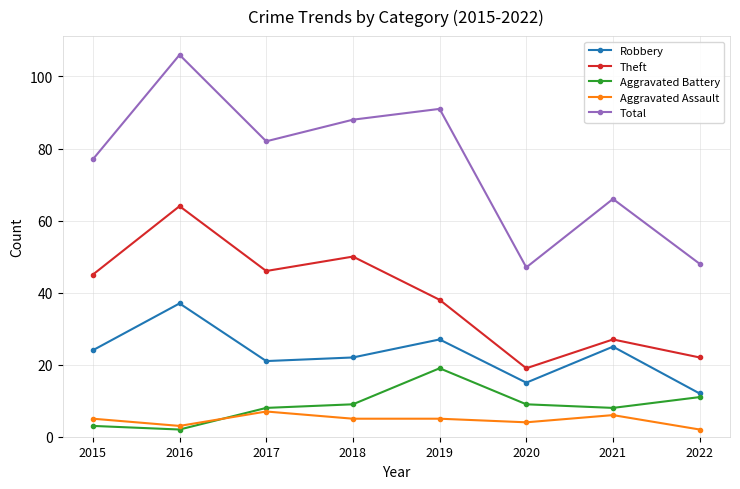

What is the value of the Aggravated Assault point at the 2nd from the left?

3